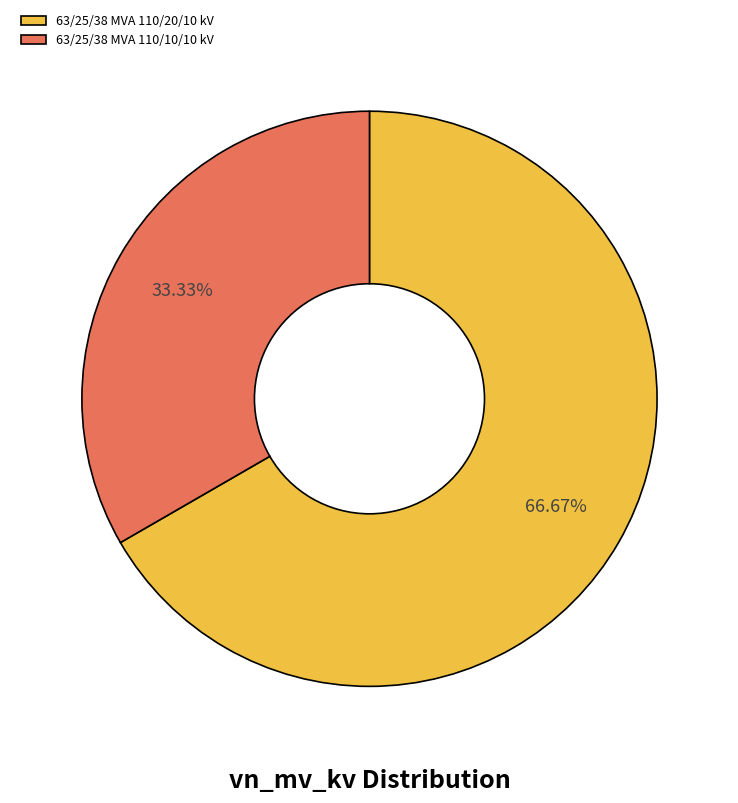

Rank the categories by value from highest to lowest.

63/25/38 MVA 110/20/10 kV, 63/25/38 MVA 110/10/10 kV